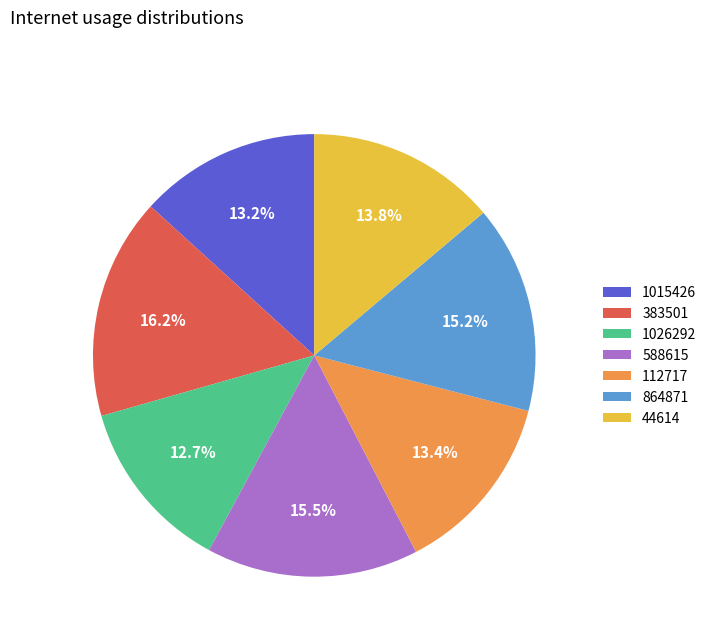

Which slice is the smallest?

1026292